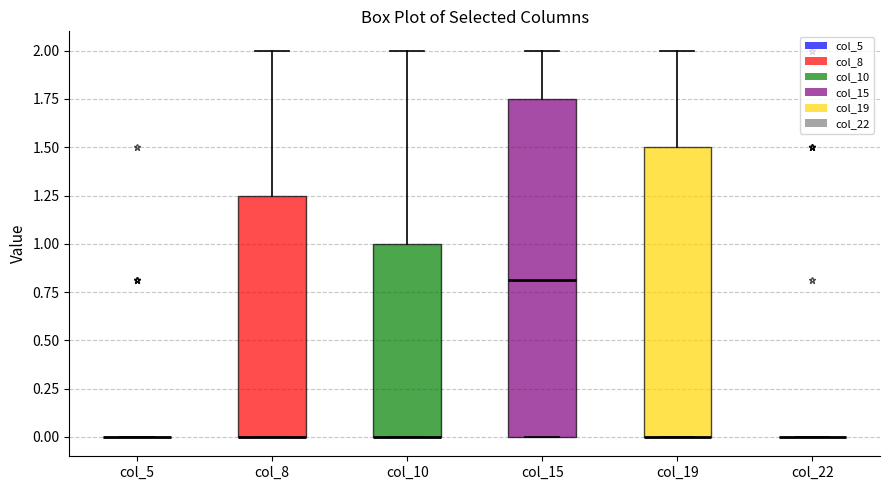

Reading left to right, transcribe this box plot: for each box, give where its median line is, the range the box spans, and where its two whiskers end, as read against the y-axis. The values are not printed on the chart, so give them approximately, as read against the axis.

col_5: box collapsed to a line at 0.00, whiskers 0.00 to 0.00
col_8: median 0.00 (drawn on the box's lower edge), box 0.00 to 1.25, whiskers 0.00 to 2.00
col_10: median 0.00 (drawn on the box's lower edge), box 0.00 to 1.00, whiskers 0.00 to 2.00
col_15: median 0.80, box 0.00 to 1.75, whiskers 0.00 to 2.00
col_19: median 0.00 (drawn on the box's lower edge), box 0.00 to 1.50, whiskers 0.00 to 2.00
col_22: box collapsed to a line at 0.00, whiskers 0.00 to 0.00